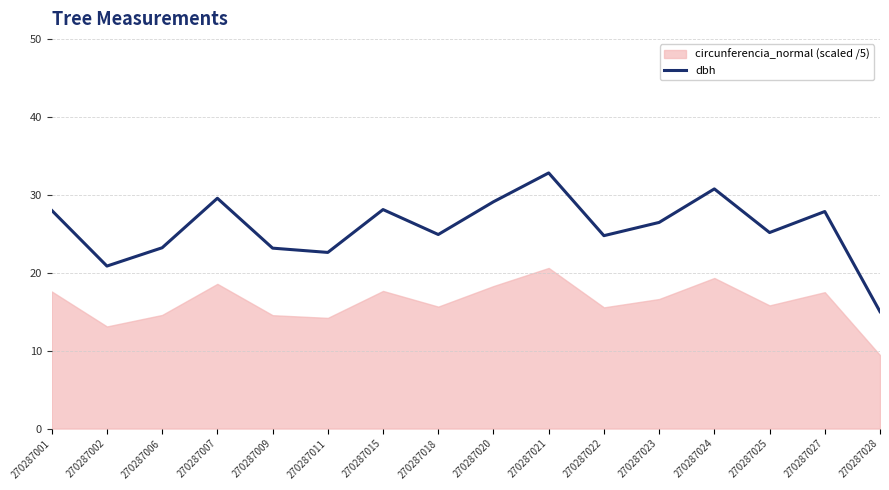

The value at 270287011 is 22.6. True or false?

True